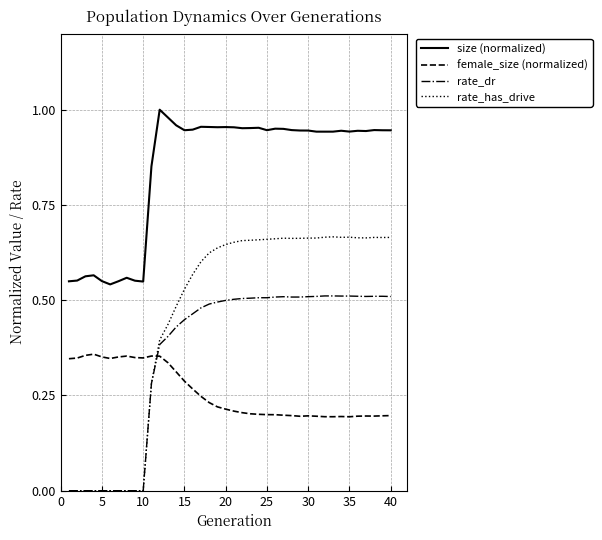

Which series has the largest range (max minus min)?

rate_has_drive